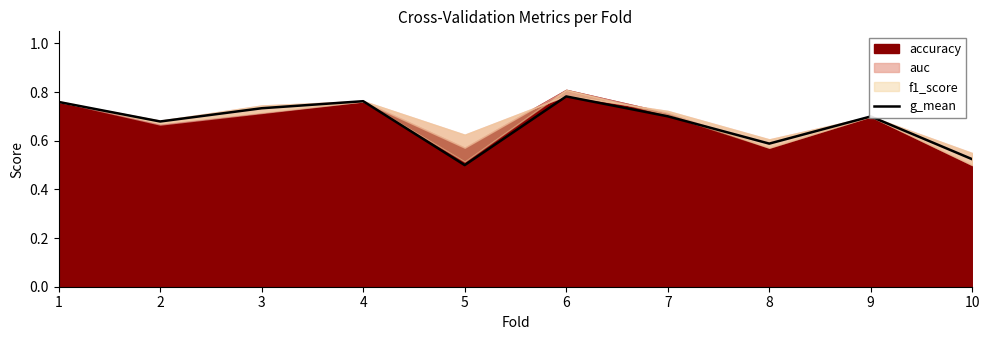

How many points are lower than both their immediate neighbors (excluding endpoints)?

3